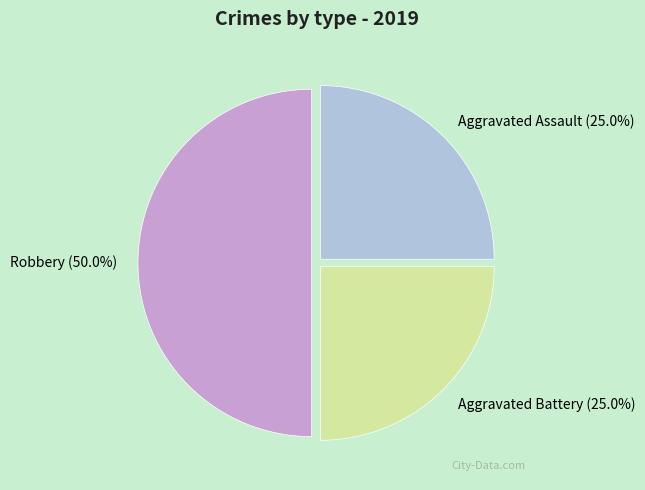

What percentage is the Robbery slice, to the nearest percent?

50%